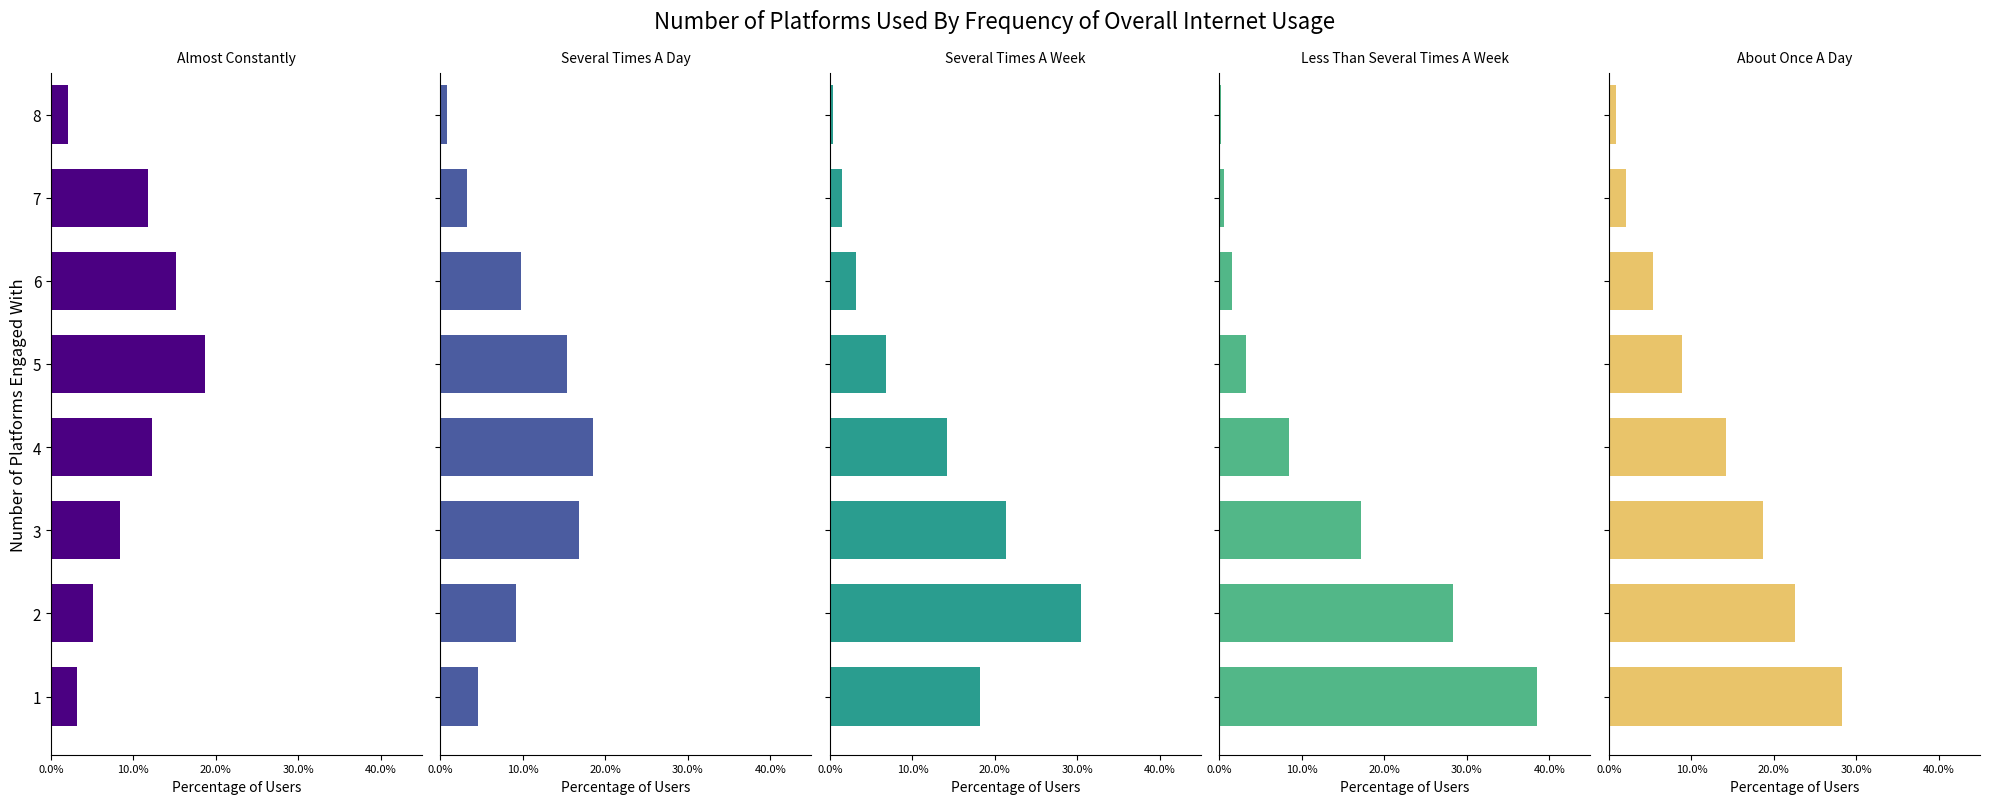

What is the label of the 3rd bar from the right?

5